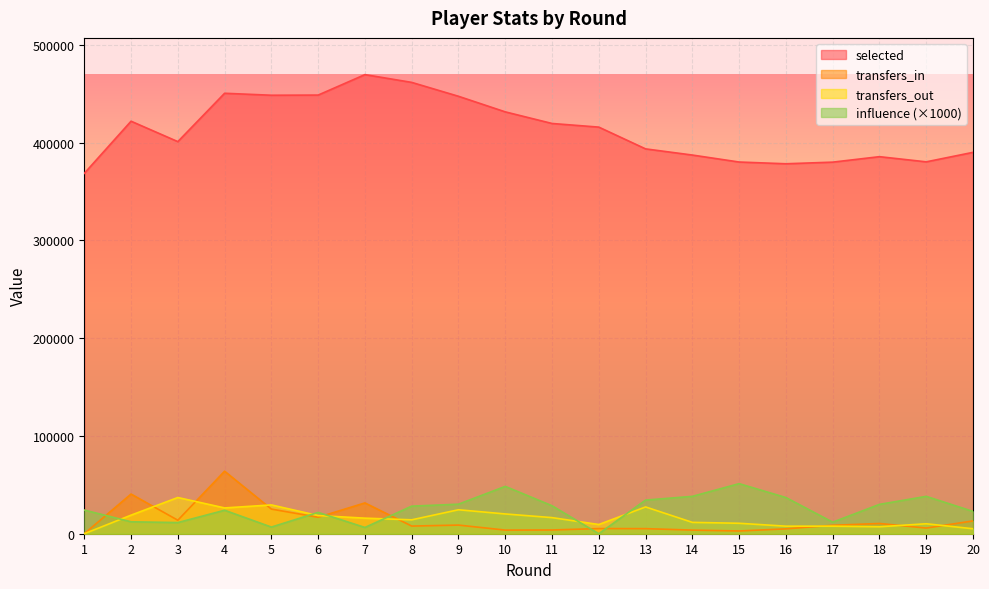

Where is transfers_in nearest to the value 31966?

7